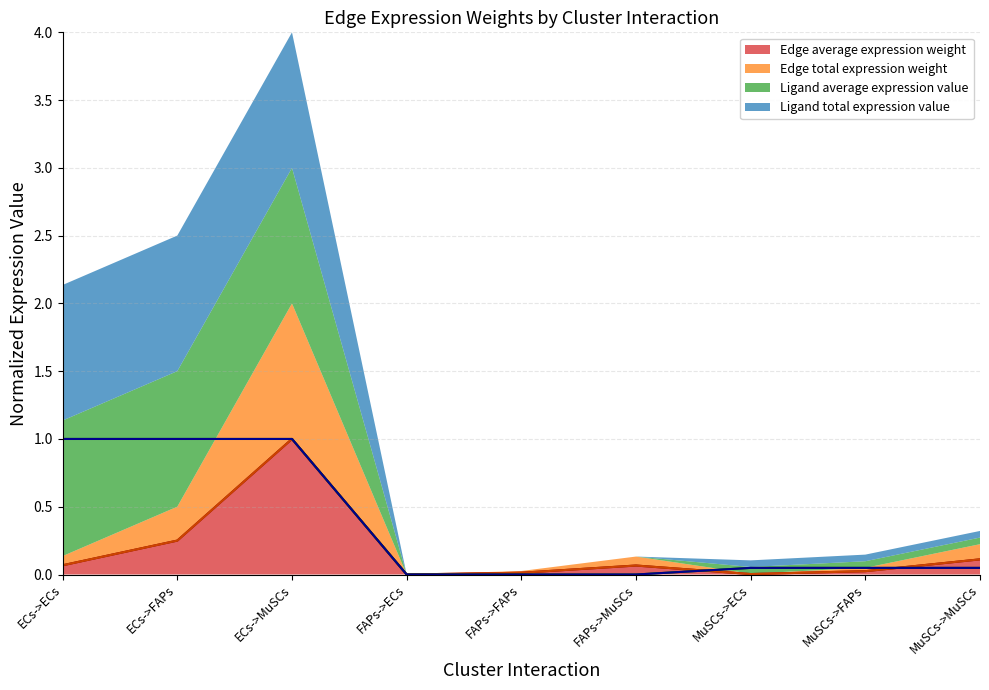

True or false: Edge average expression weight and Edge total expression weight cross at least once.

True